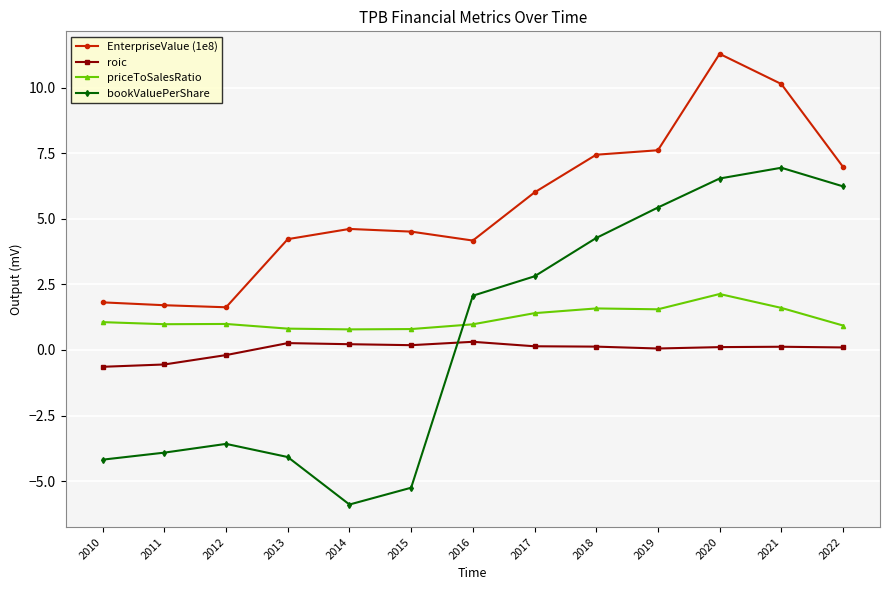

True or false: priceToSalesRatio and roic cross at least once.

False